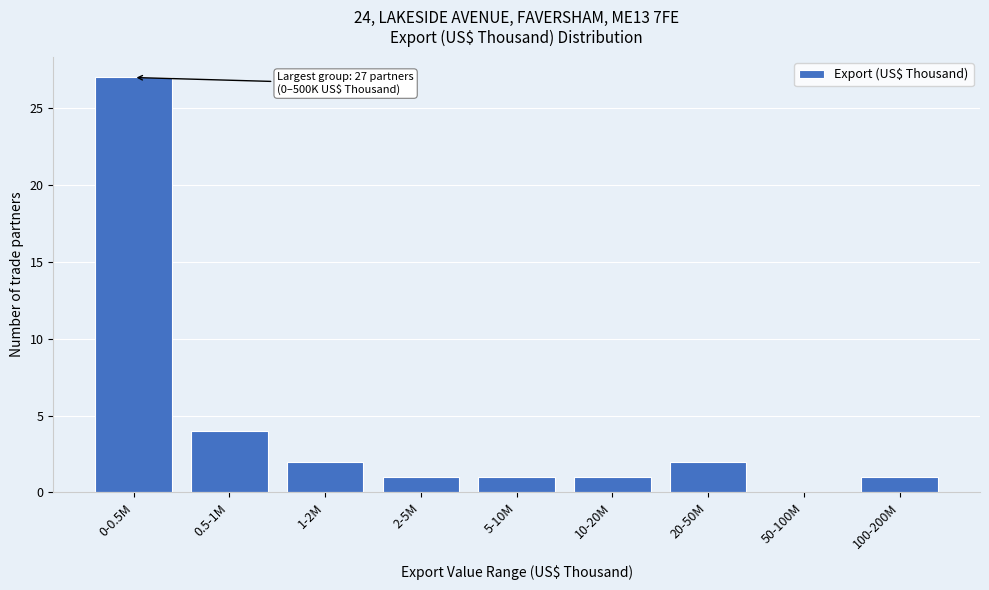

Reading left to right, list all the values displayed in this chart.

0-0.5M=27	0.5-1M=4	1-2M=2	2-5M=1	5-10M=1	10-20M=1	20-50M=2	50-100M=0	100-200M=1